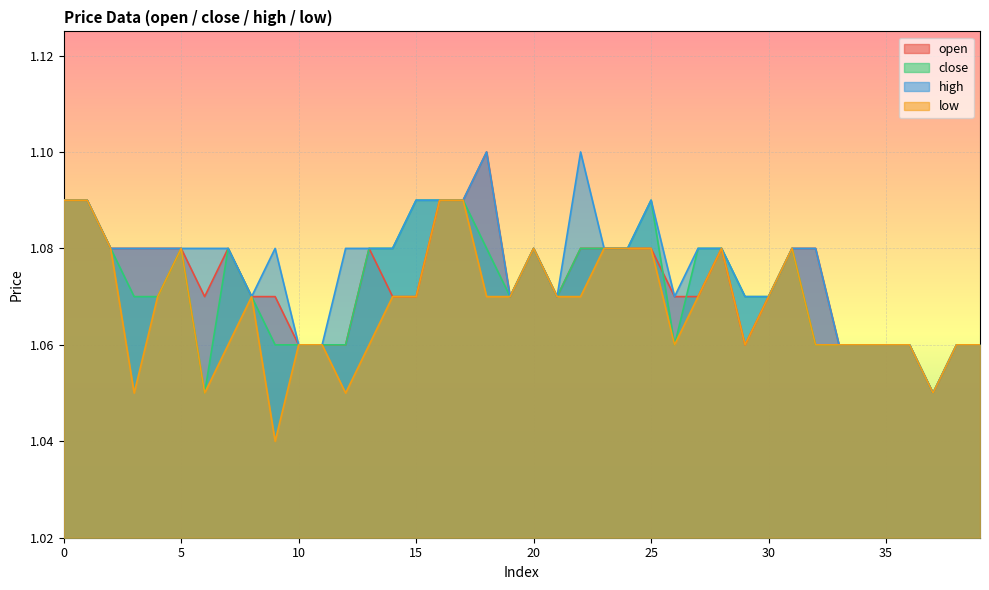

What is the lowest value of the open series?

1.1